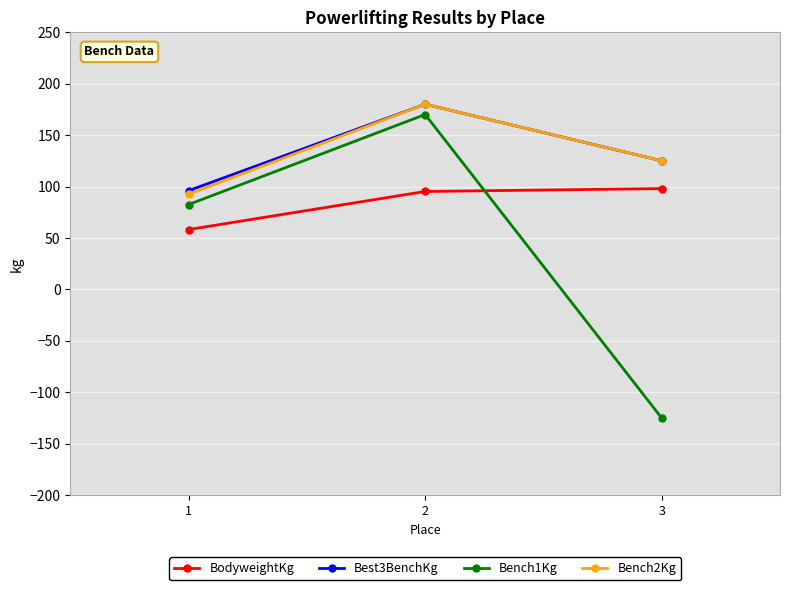

What is the total value across all series at 1?

329.2